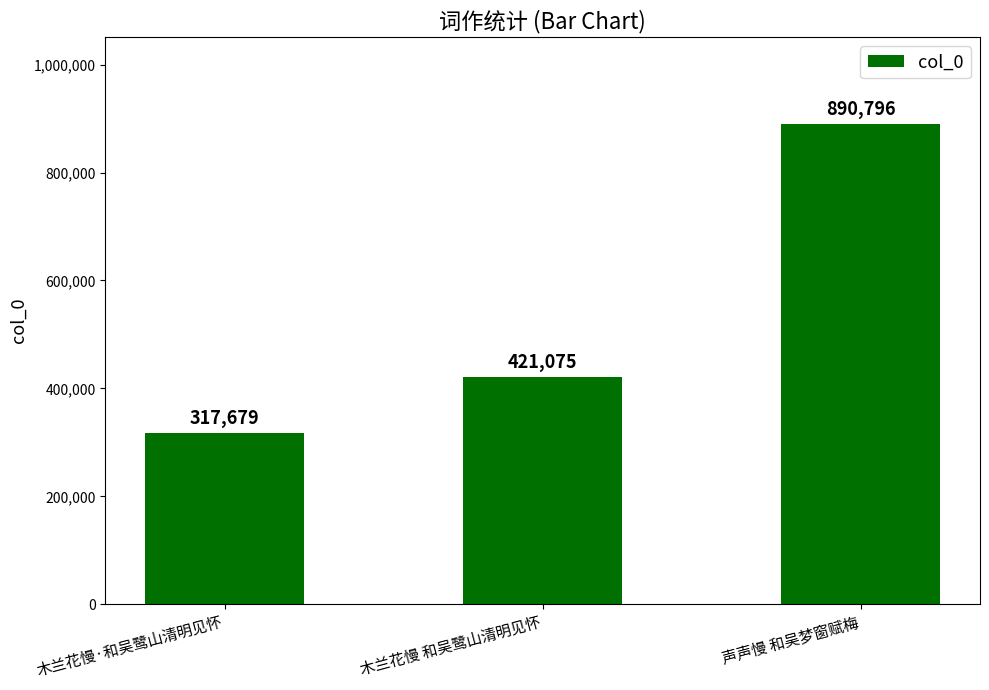

Reading left to right, what are all the values shown in this chart?

木兰花慢·和吴鹭山清明见怀=317679	木兰花慢 和吴鹭山清明见怀=421075	声声慢 和吴梦窗赋梅=890796